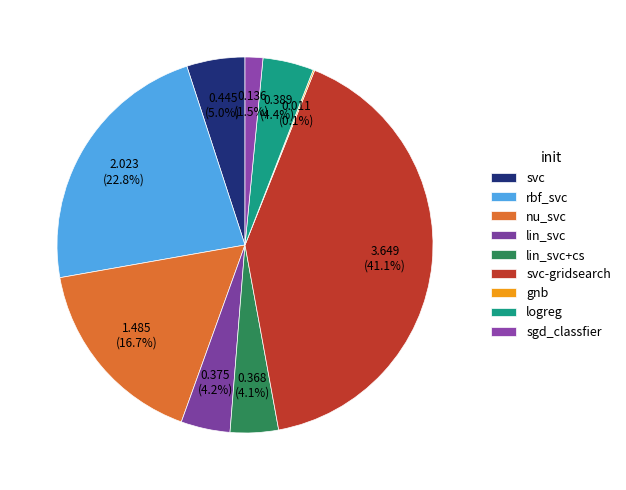

Rank the categories by value from lowest to highest.

gnb, sgd_classfier, lin_svc+cs, lin_svc, logreg, svc, nu_svc, rbf_svc, svc-gridsearch